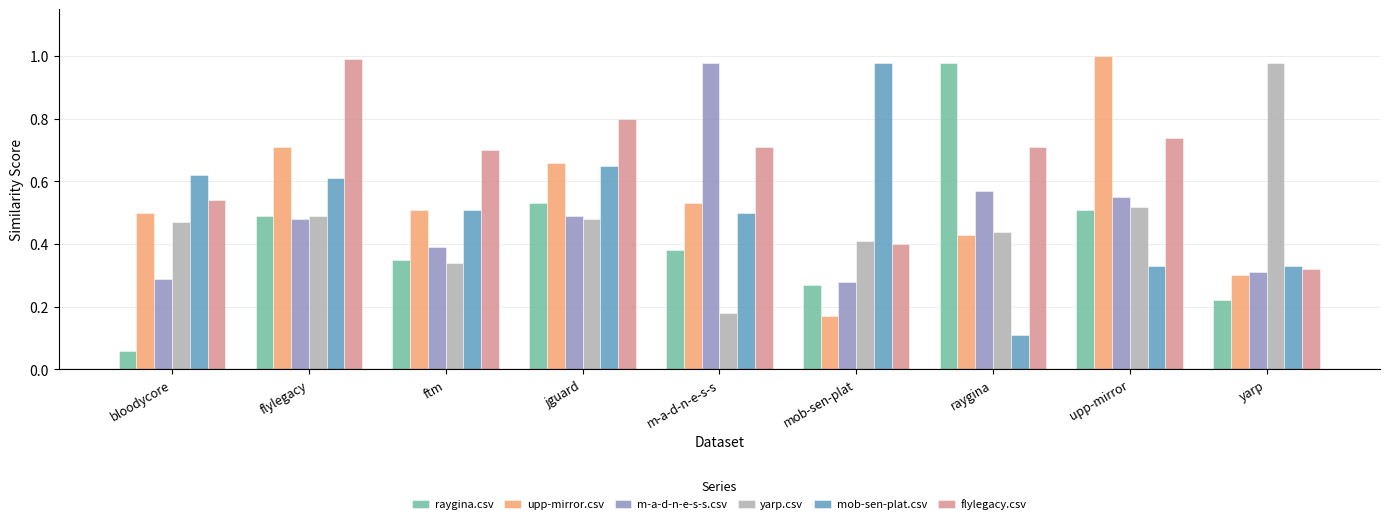

What is the difference between the highest and lowest values at mob-sen-plat?

0.8